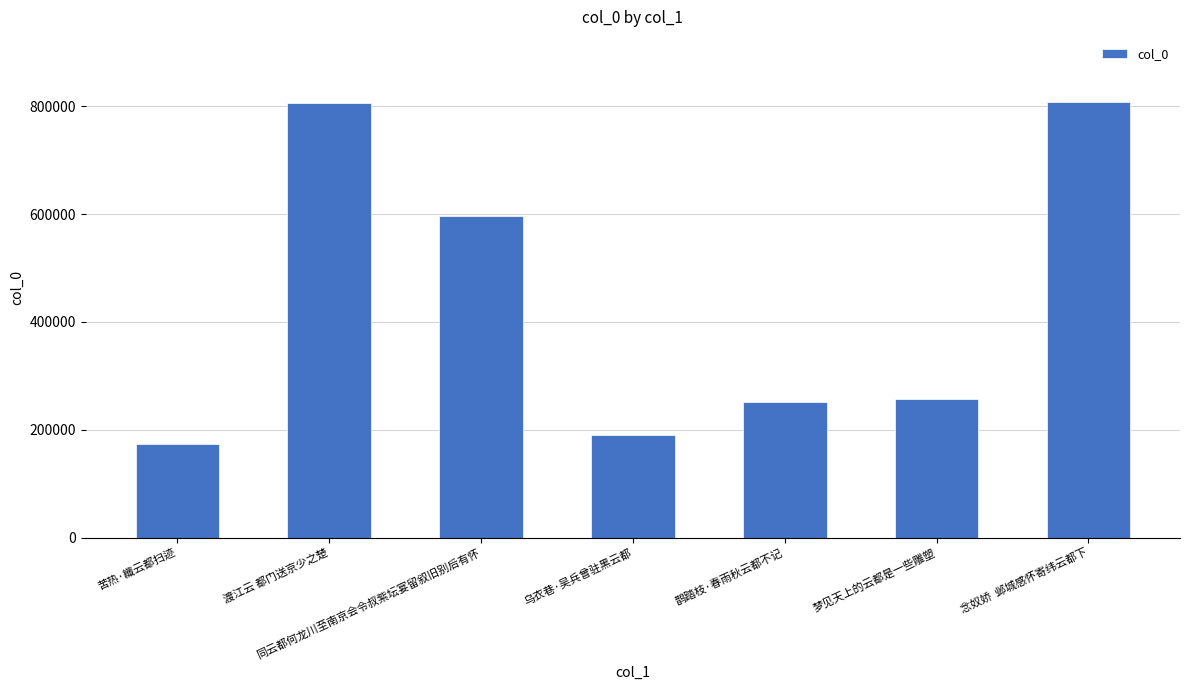

What is the value of the 3rd bar from the left?

596578